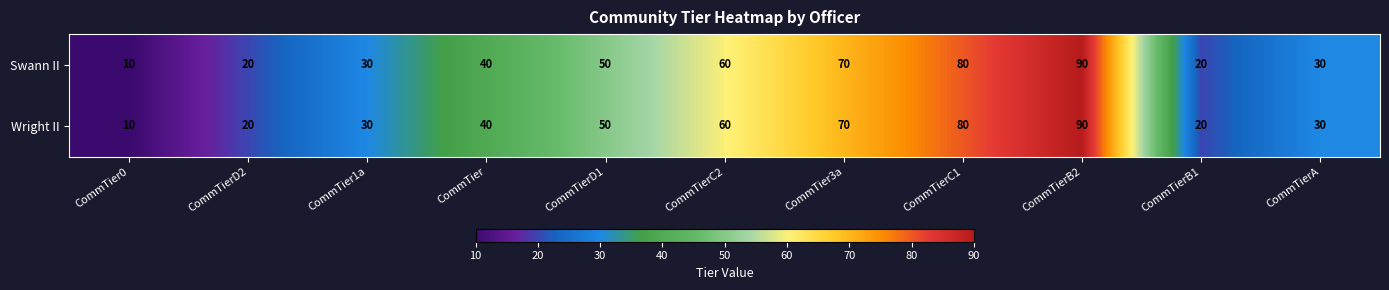

What is the smallest value displayed?

10